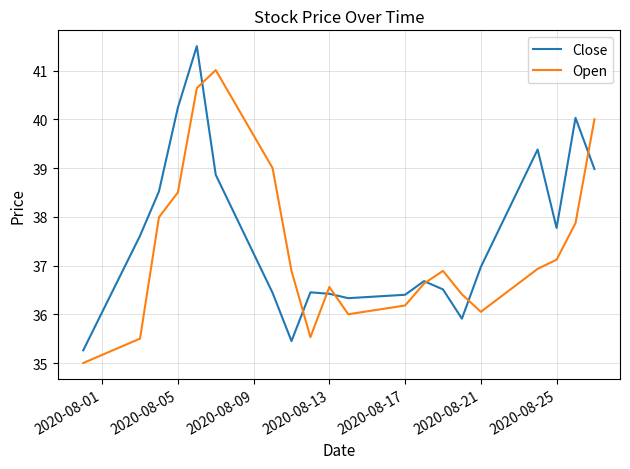

What is the minimum value shown in the chart?

35.0